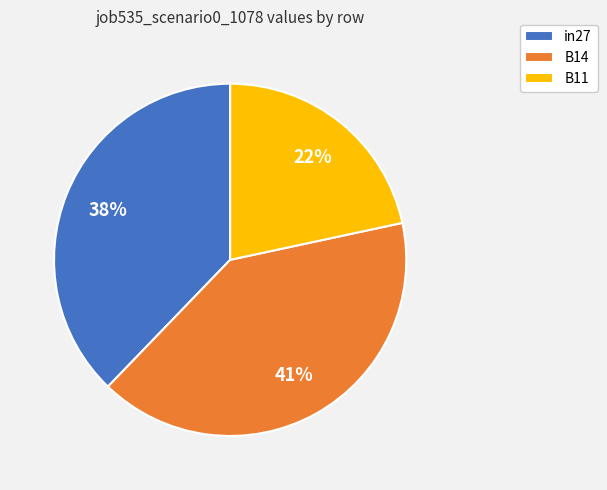

Is the sum of B11 and B14 greater than half?

Yes